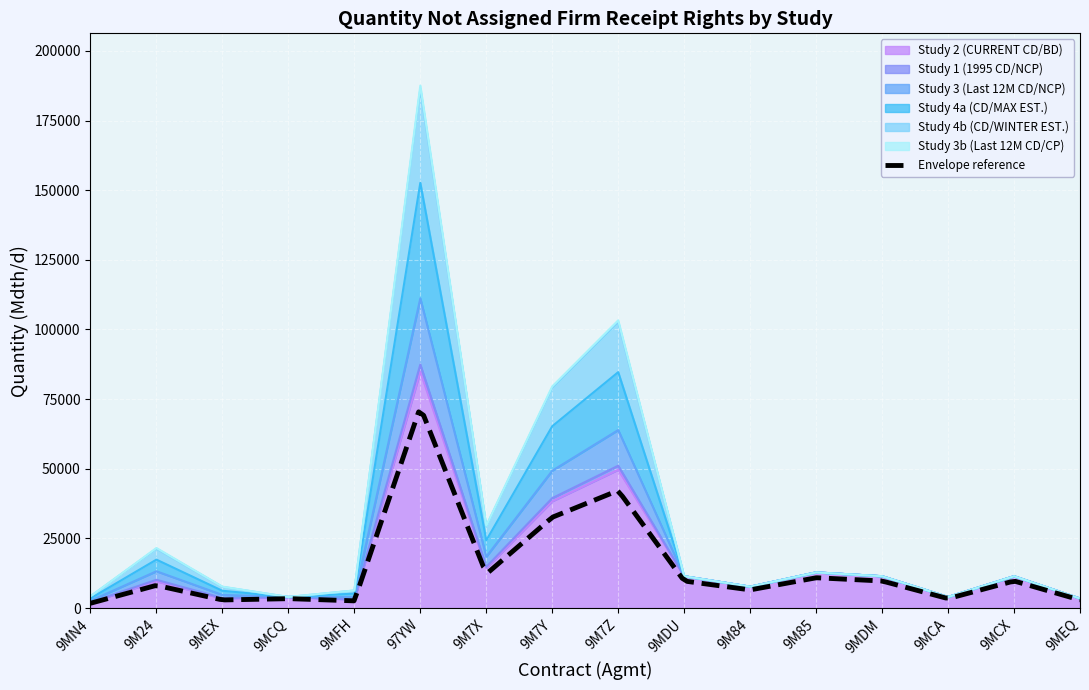

Does the chart display data point markers on the line(s)?

No